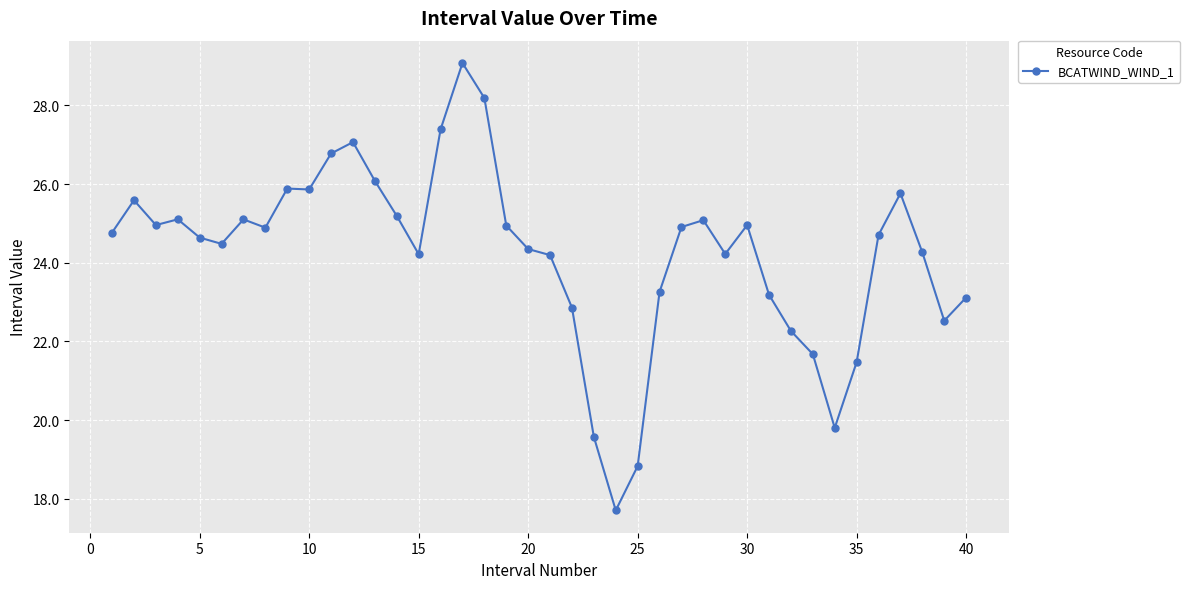

What is the minimum value shown in the chart?

17.7